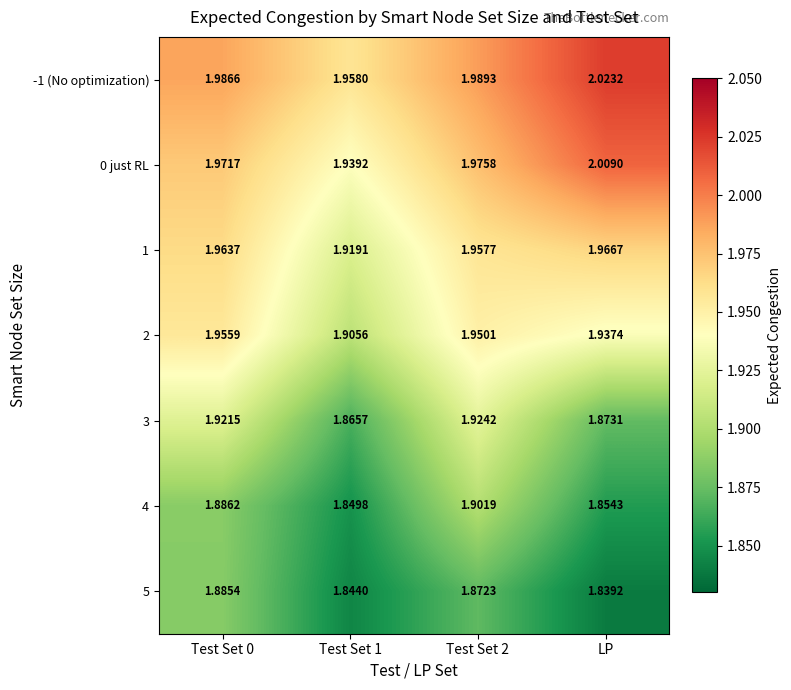

Which series has the largest total across all categories?

-1 (No optimization)